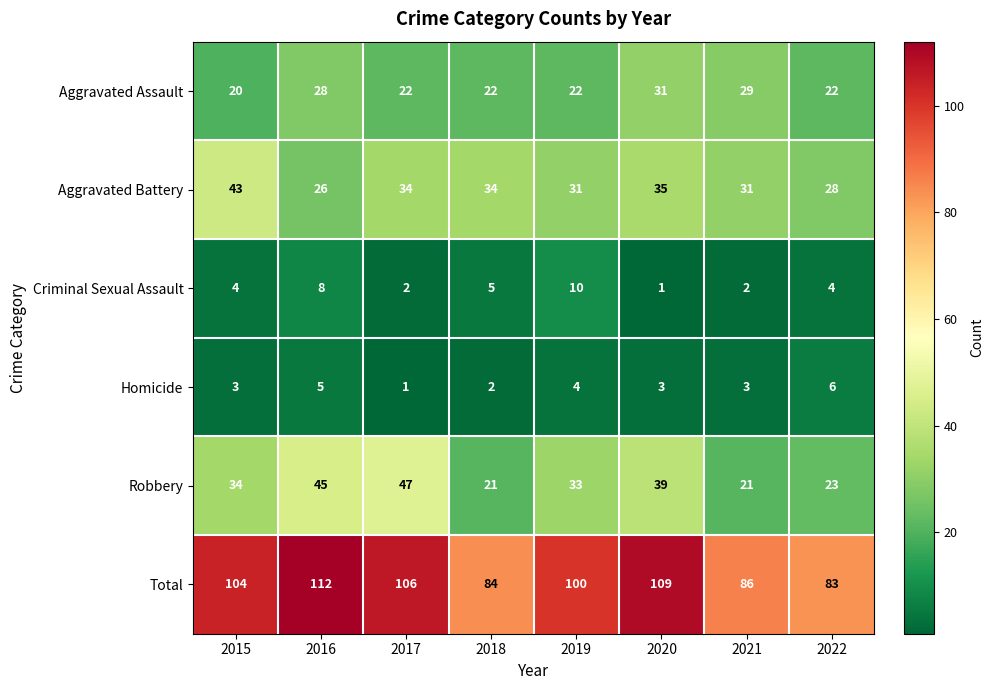

The Aggravated Assault series shows 36 at 2019. True or false?

False